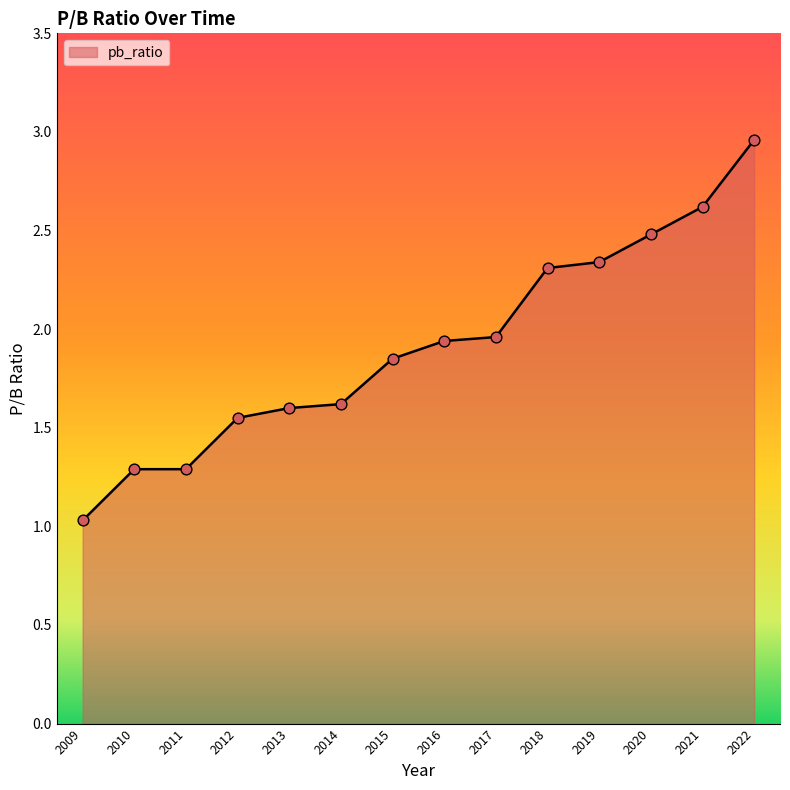

Approximately how many times larger is the value at 2009 compared to 2021?

0.4